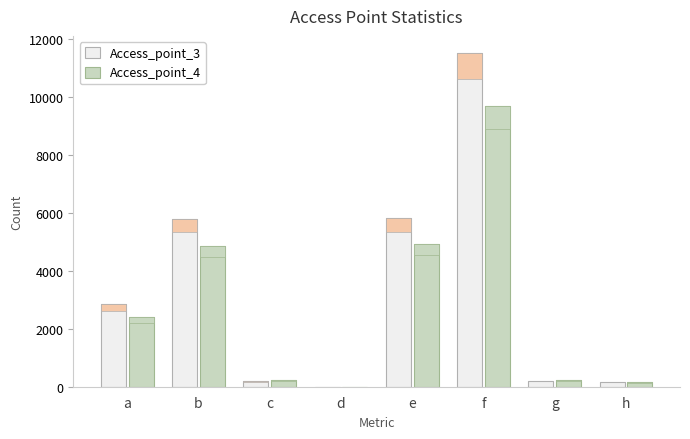

Reading right to left, extract all data points from this chart.

Access_point_3: h=159	g=199	f=11545	e=5826	d=4	c=195	b=5799	a=2859
Access_point_4: h=154	g=222	f=9695	e=4937	d=4	c=217	b=4877	a=2401